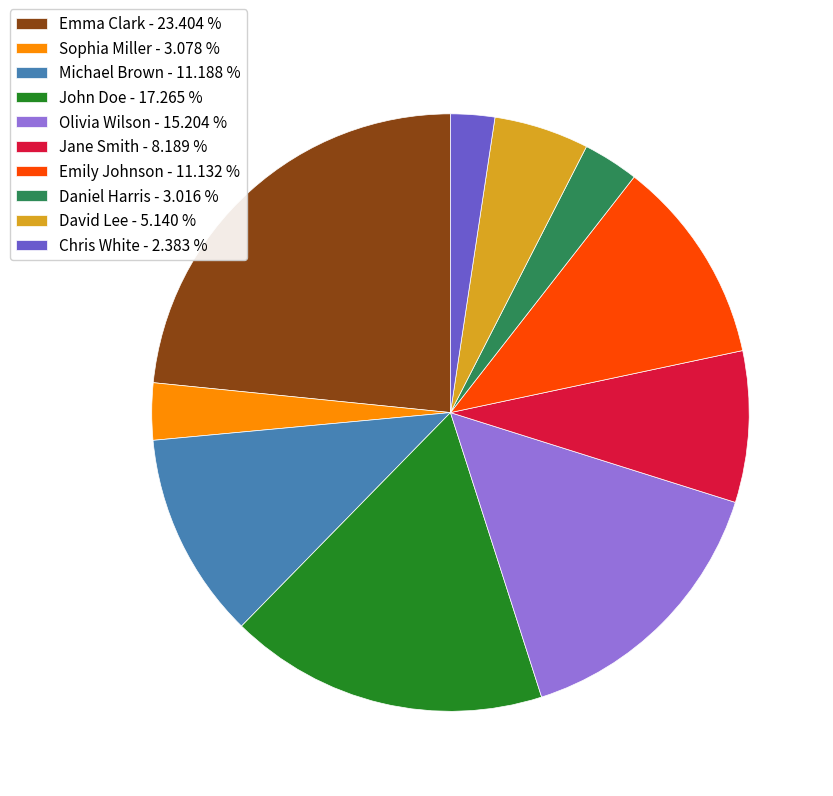

Does John Doe represent more than half of the total?

No